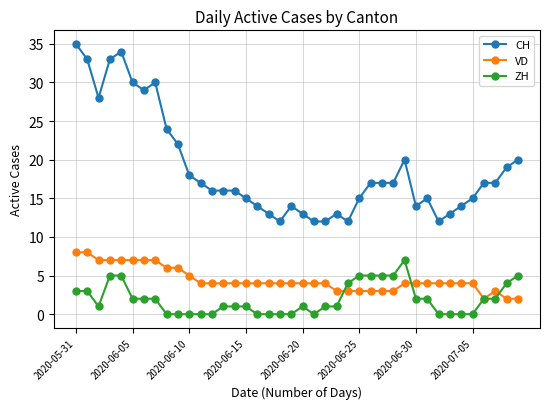

True or false: VD and CH cross at least once.

False